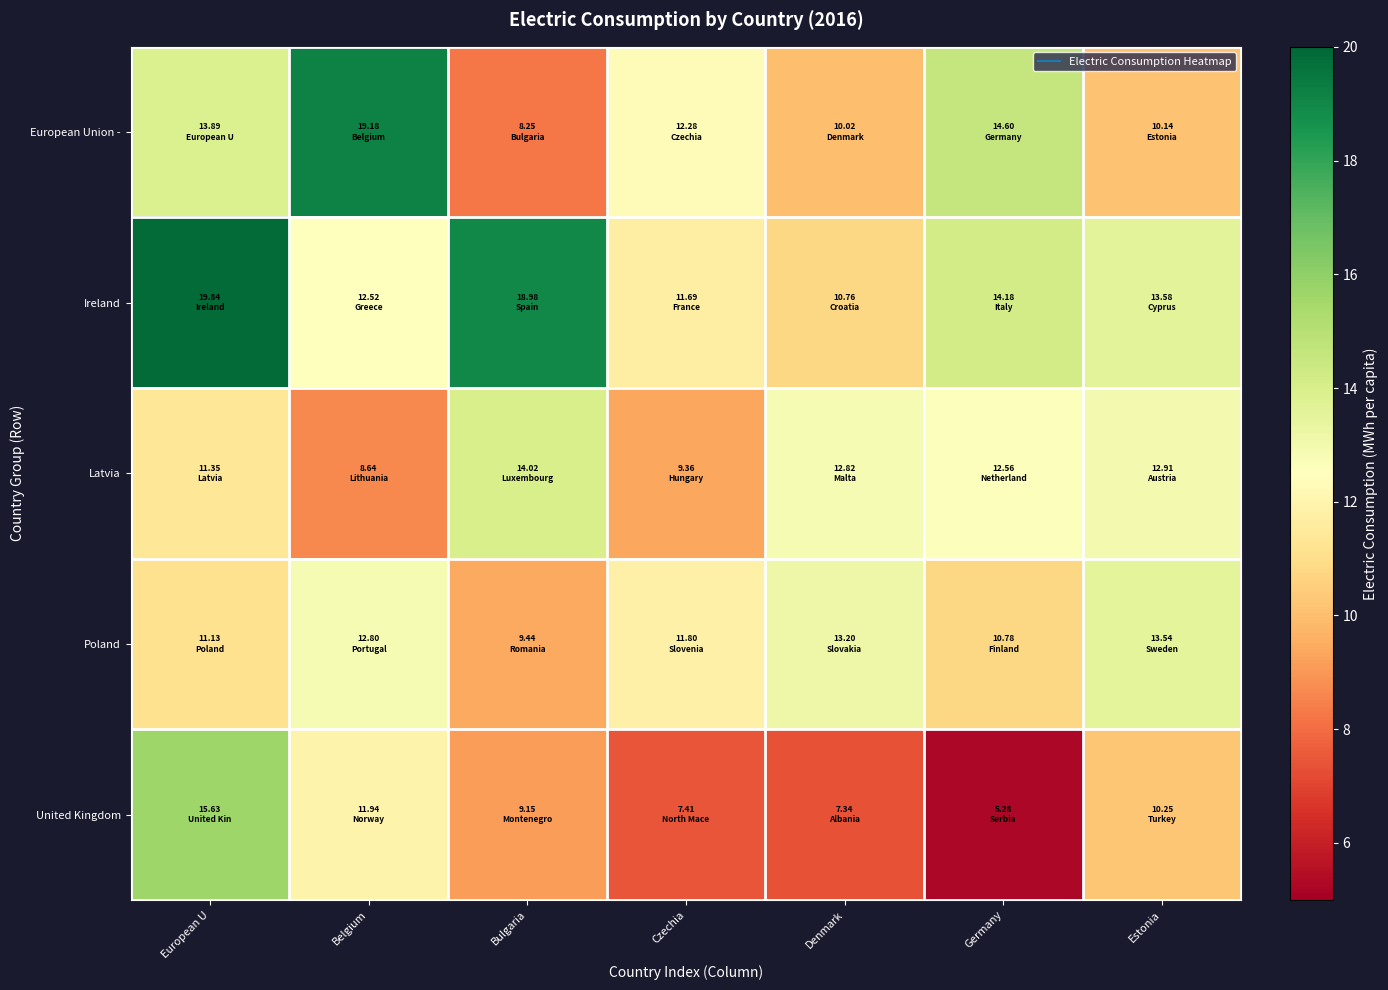

Reading right to left, extract all data points from this chart.

European Union -: Estonia=10.1	Germany=14.6	Denmark=10.0	Czechia=12.3	Bulgaria=8.3	Belgium=19.2	European U=13.9
Ireland: Estonia=13.6	Germany=14.2	Denmark=10.8	Czechia=11.7	Bulgaria=19.0	Belgium=12.5	European U=19.8
Latvia: Estonia=12.9	Germany=12.6	Denmark=12.8	Czechia=9.4	Bulgaria=14.0	Belgium=8.6	European U=11.3
Poland: Estonia=13.5	Germany=10.8	Denmark=13.2	Czechia=11.8	Bulgaria=9.4	Belgium=12.8	European U=11.1
United Kingdom: Estonia=10.2	Germany=5.3	Denmark=7.3	Czechia=7.4	Bulgaria=9.2	Belgium=11.9	European U=15.6